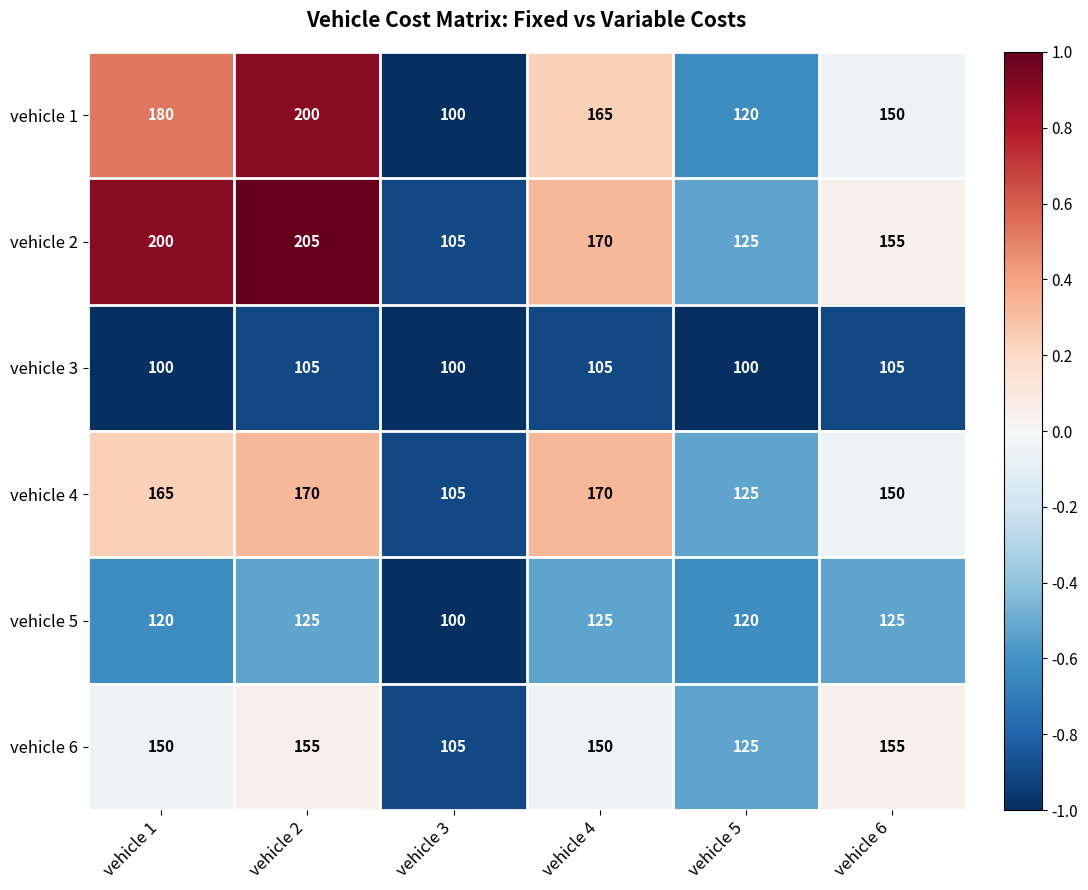

What is the greatest value displayed?

205